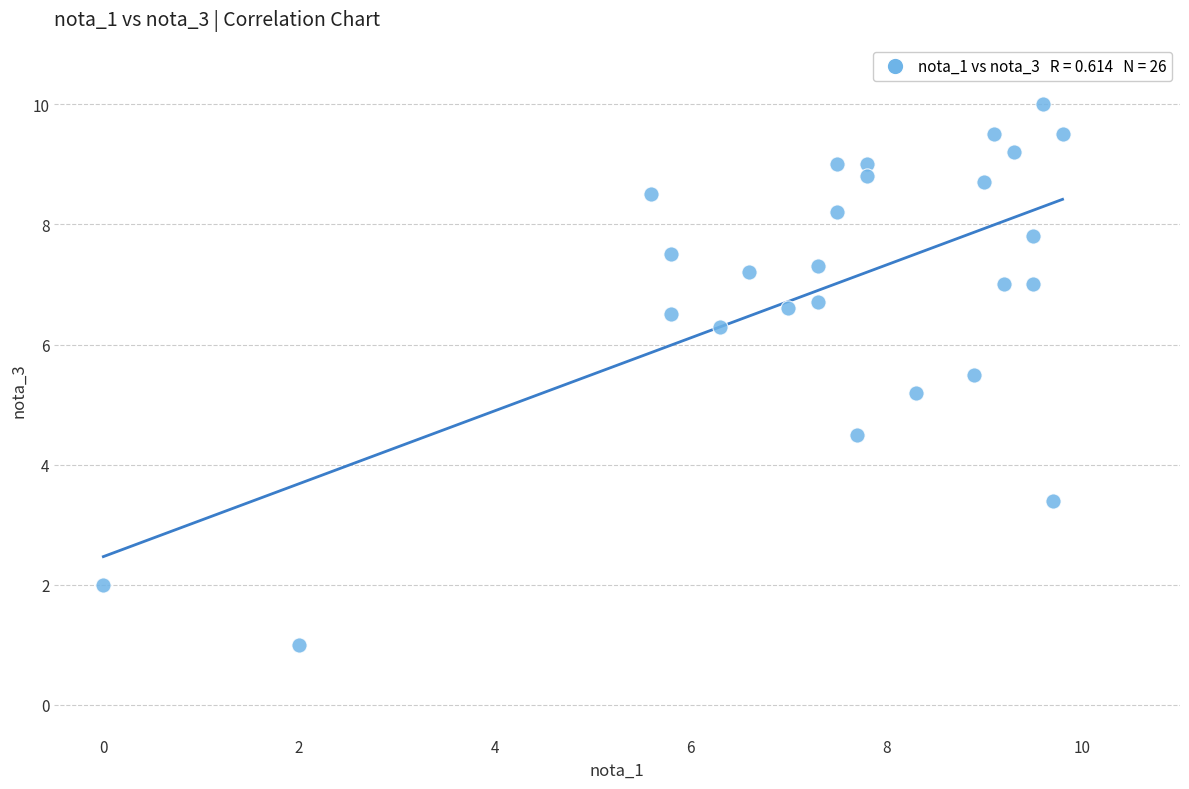

What is the range of X values (max minus min)?

9.8